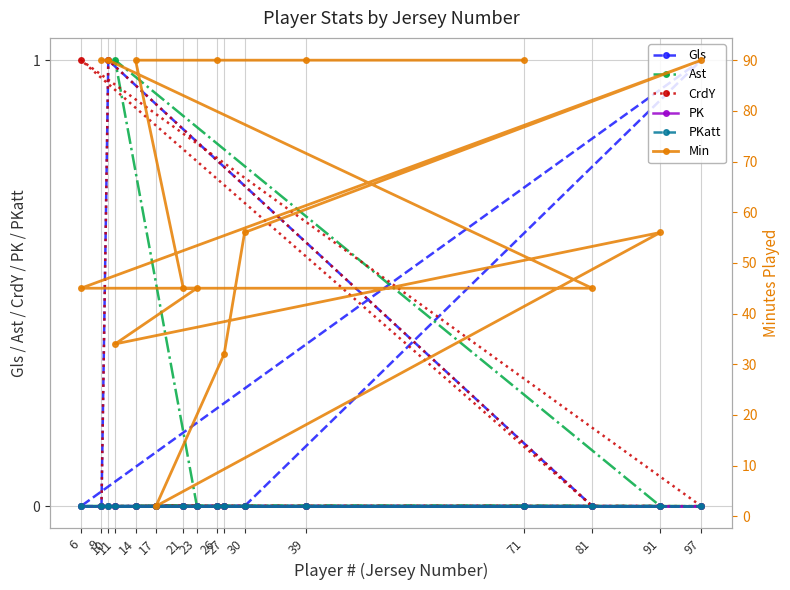

True or false: PK and PKatt cross at least once.

False